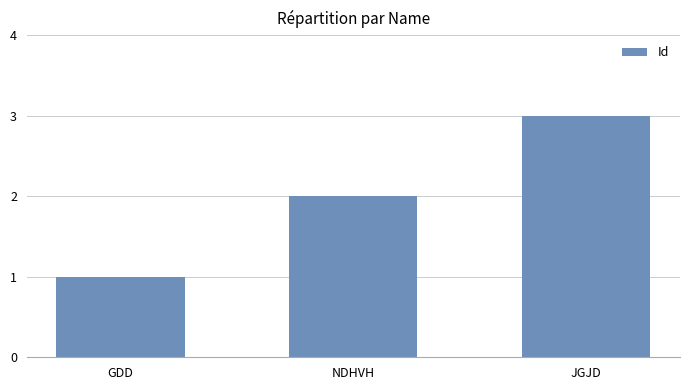

What is the average value?

2